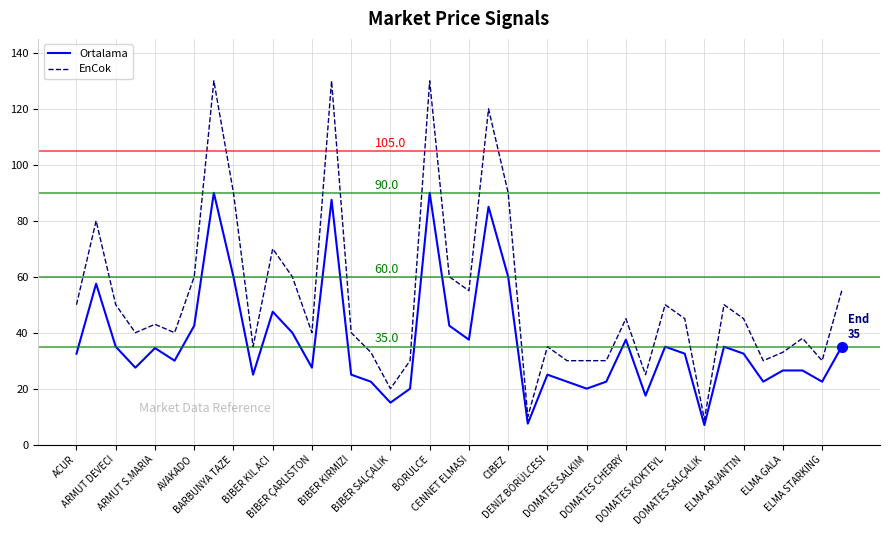

True or false: EnCok and Ortalama cross at least once.

False